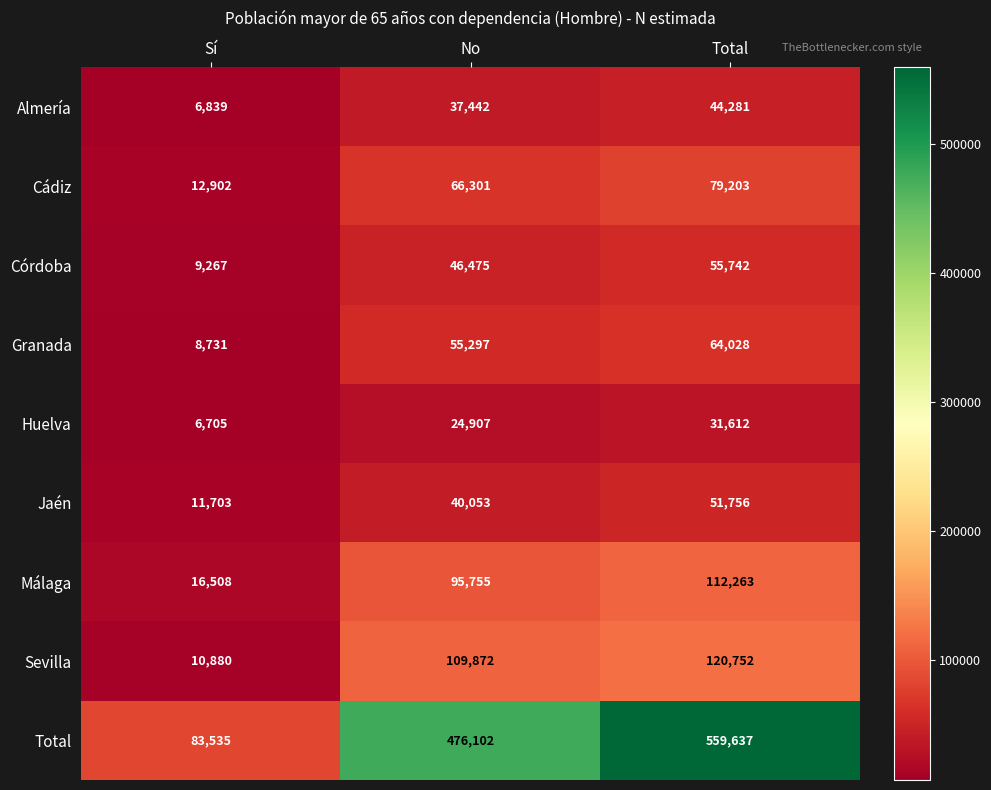

Rank the series by their maximum value, from lowest to highest.

Huelva, Almería, Jaén, Córdoba, Granada, Cádiz, Málaga, Sevilla, Total